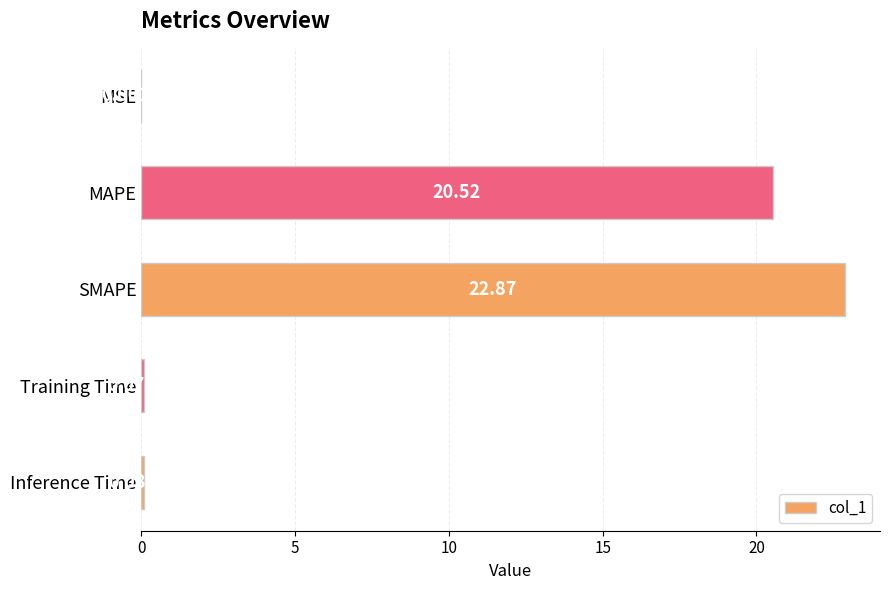

Are the bars horizontal?

Yes